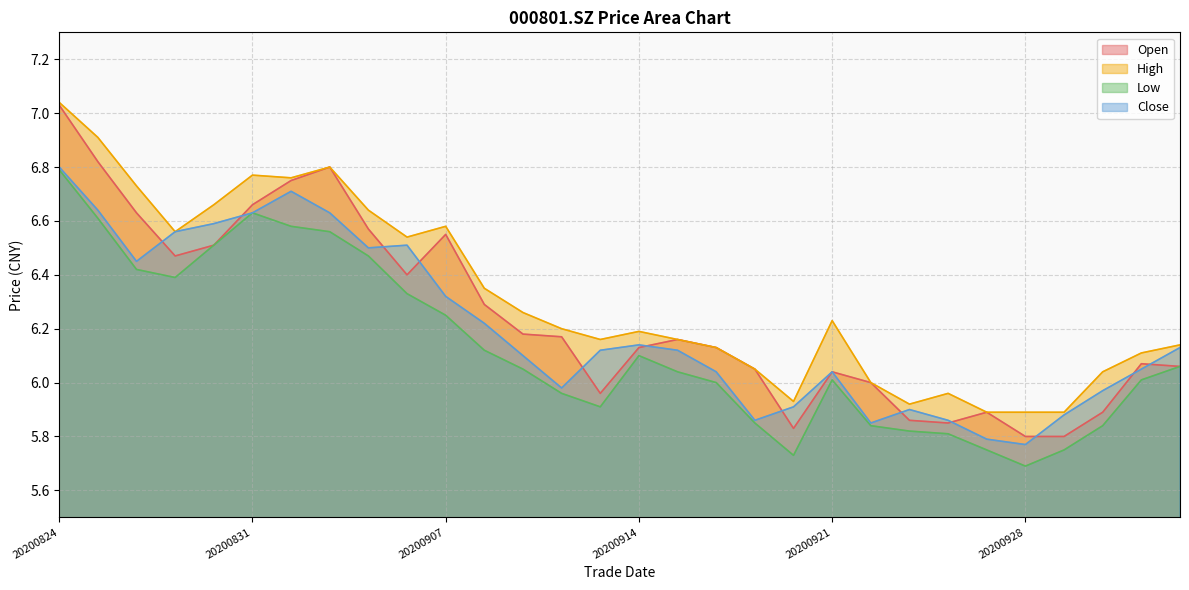

Reading left to right, what are all the values shown in this chart?

open: 20200824=7.0	20200825=6.8	20200826=6.6	20200827=6.5	20200828=6.5	20200831=6.7	20200901=6.8	20200902=6.8	20200903=6.6	20200904=6.4	20200907=6.5	20200908=6.3	20200909=6.2	20200910=6.2	20200911=6.0	20200914=6.1	20200915=6.2	20200916=6.1	20200917=6.0	20200918=5.8	20200921=6.0	20200922=6.0	20200923=5.9	20200924=5.8	20200925=5.9	20200928=5.8	20200929=5.8	20200930=5.9	20201009=6.1	20201012=6.1
high: 20200824=7.0	20200825=6.9	20200826=6.7	20200827=6.6	20200828=6.7	20200831=6.8	20200901=6.8	20200902=6.8	20200903=6.6	20200904=6.5	20200907=6.6	20200908=6.3	20200909=6.3	20200910=6.2	20200911=6.2	20200914=6.2	20200915=6.2	20200916=6.1	20200917=6.0	20200918=5.9	20200921=6.2	20200922=6.0	20200923=5.9	20200924=6.0	20200925=5.9	20200928=5.9	20200929=5.9	20200930=6.0	20201009=6.1	20201012=6.1
low: 20200824=6.8	20200825=6.6	20200826=6.4	20200827=6.4	20200828=6.5	20200831=6.6	20200901=6.6	20200902=6.6	20200903=6.5	20200904=6.3	20200907=6.2	20200908=6.1	20200909=6.0	20200910=6.0	20200911=5.9	20200914=6.1	20200915=6.0	20200916=6.0	20200917=5.8	20200918=5.7	20200921=6.0	20200922=5.8	20200923=5.8	20200924=5.8	20200925=5.8	20200928=5.7	20200929=5.8	20200930=5.8	20201009=6.0	20201012=6.1
close: 20200824=6.8	20200825=6.6	20200826=6.5	20200827=6.6	20200828=6.6	20200831=6.6	20200901=6.7	20200902=6.6	20200903=6.5	20200904=6.5	20200907=6.3	20200908=6.2	20200909=6.1	20200910=6.0	20200911=6.1	20200914=6.1	20200915=6.1	20200916=6.0	20200917=5.9	20200918=5.9	20200921=6.0	20200922=5.8	20200923=5.9	20200924=5.9	20200925=5.8	20200928=5.8	20200929=5.9	20200930=6.0	20201009=6.0	20201012=6.1